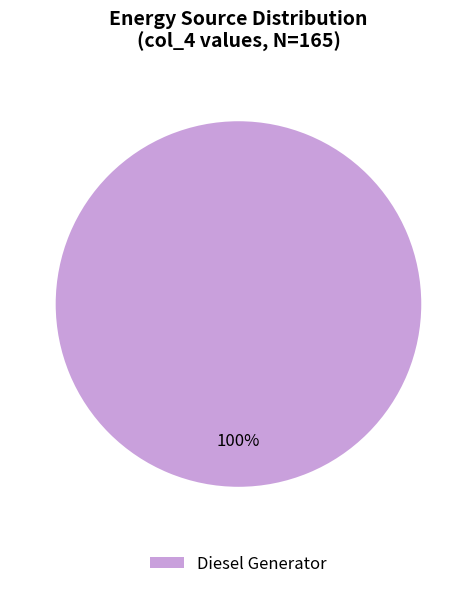

Is there a majority slice in this chart?

Yes